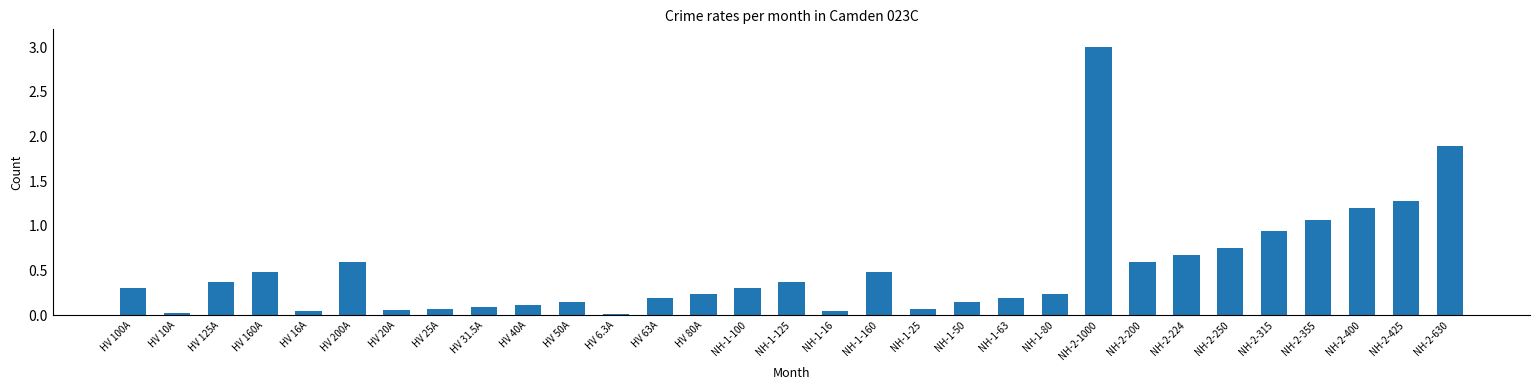

What is the greatest value displayed?

3.0